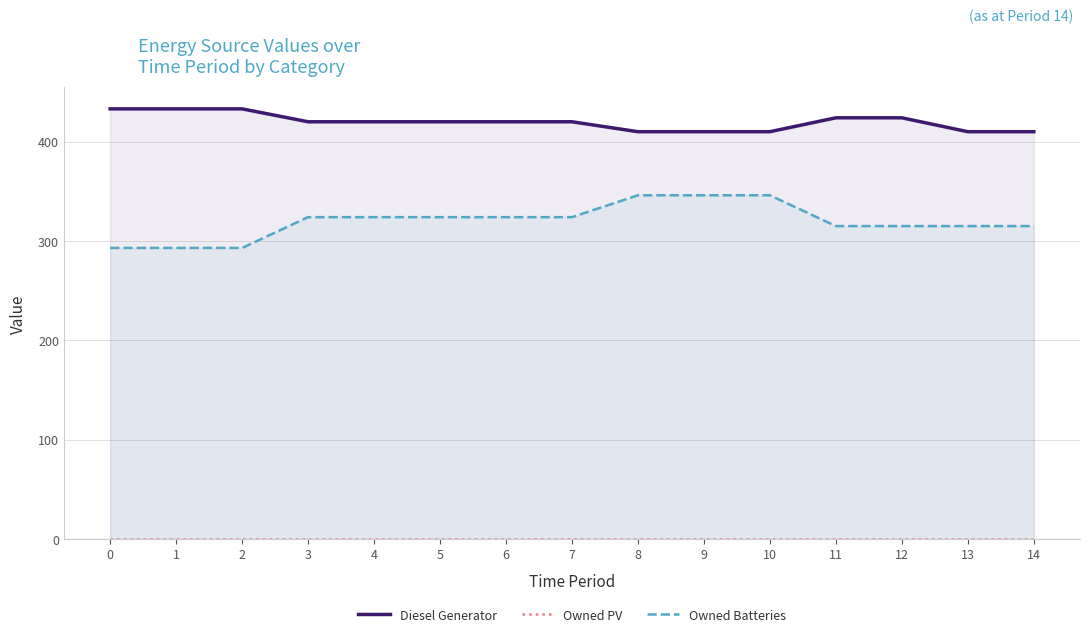

True or false: Diesel Generator and Owned PV cross at least once.

False